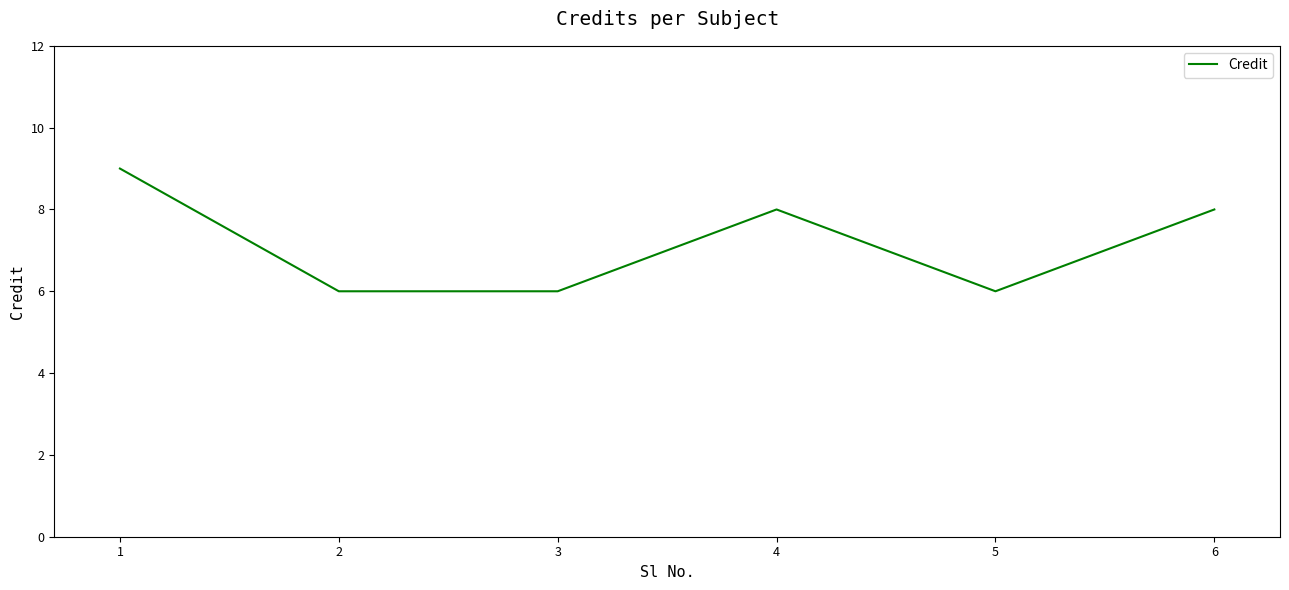

How many values are below 8?

3